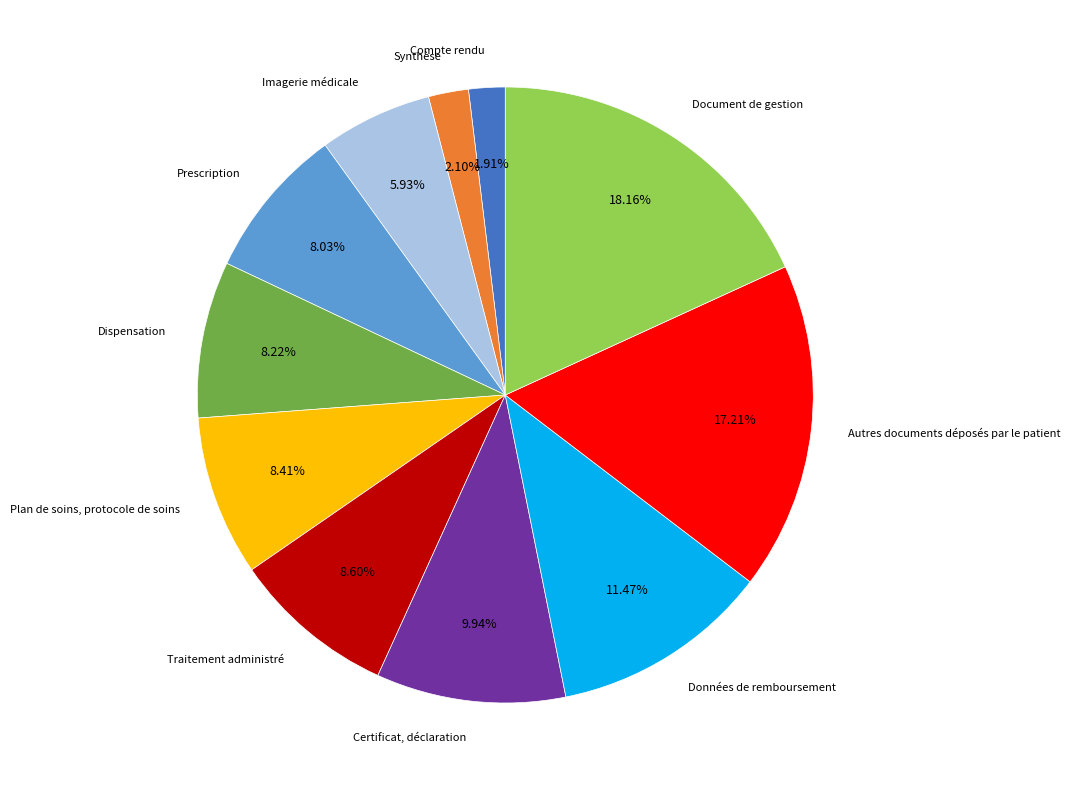

What portion of the pie excludes Imagerie médicale?

94.1%